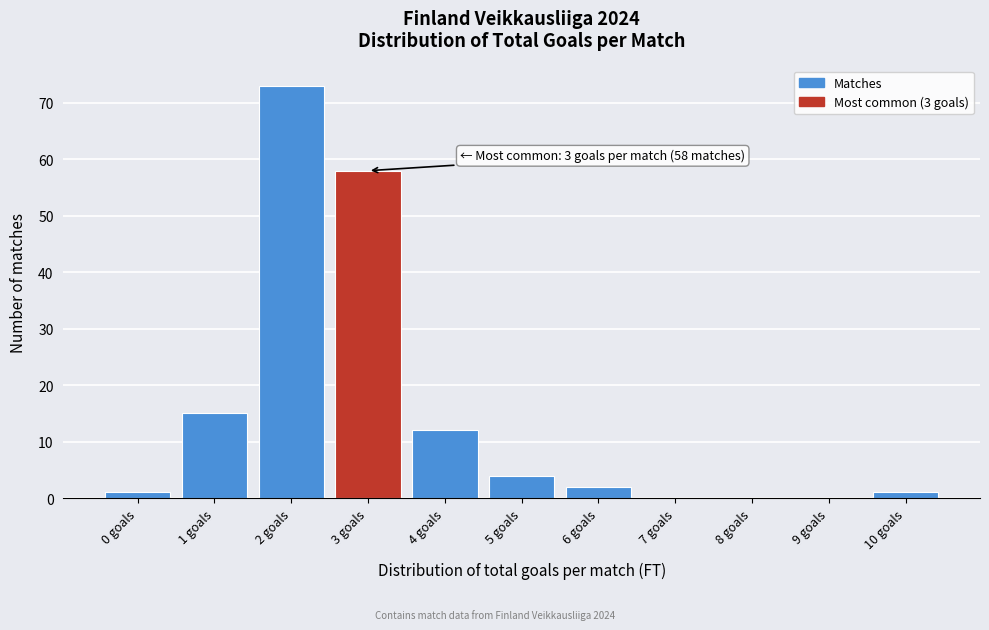

Reading left to right, transcribe all the data shown in this chart.

0 goals=1	1 goals=15	2 goals=73	3 goals=58	4 goals=12	5 goals=4	6 goals=2	7 goals=0	8 goals=0	9 goals=0	10 goals=1